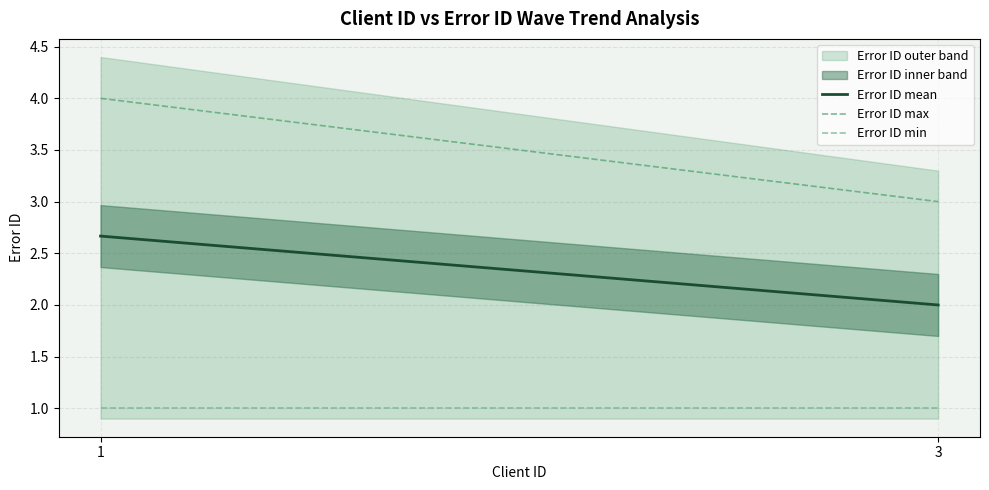

What is the average value of the Error ID min series?

1.0